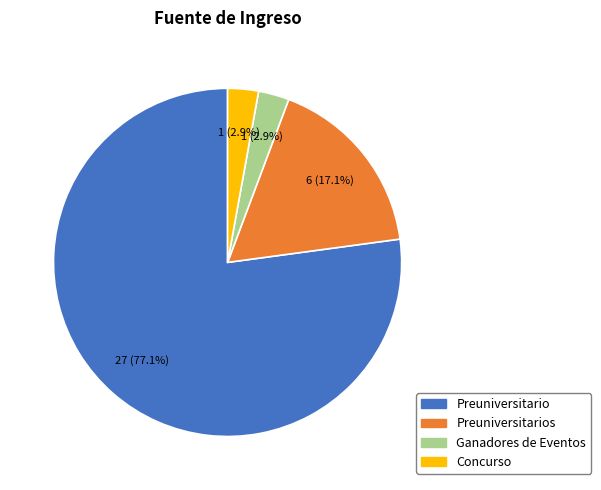

To the nearest percent, what is the combined percentage of Concurso and Preuniversitario?

80%